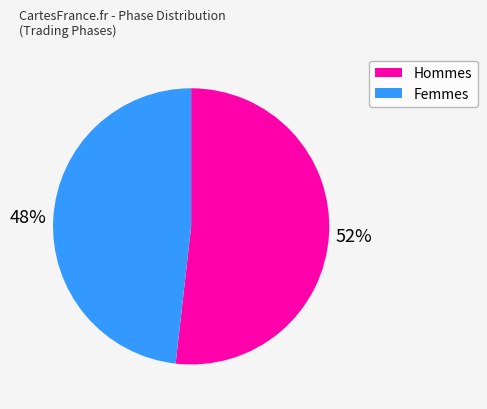

Is there a majority slice in this chart?

Yes